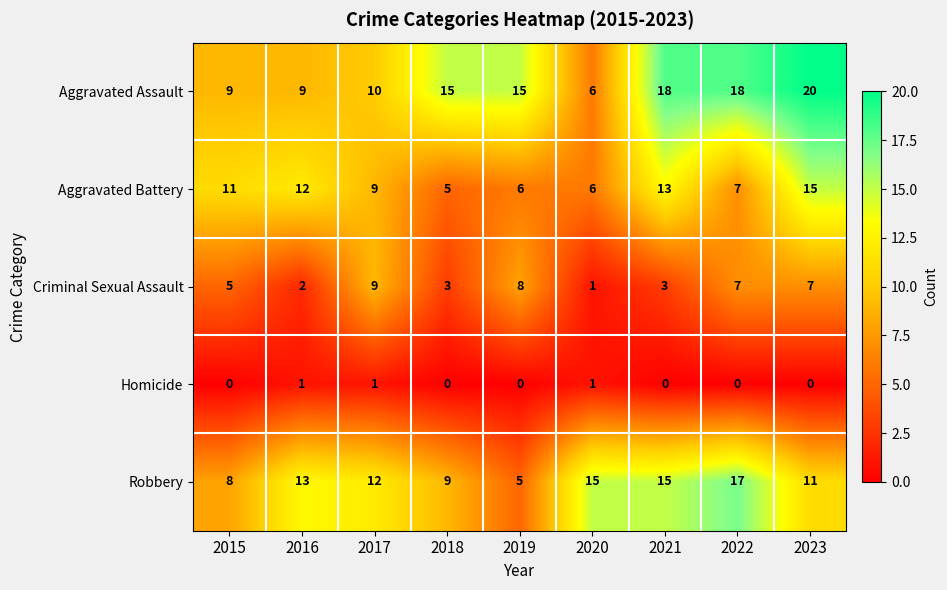

What is the maximum value for Aggravated Assault?

20